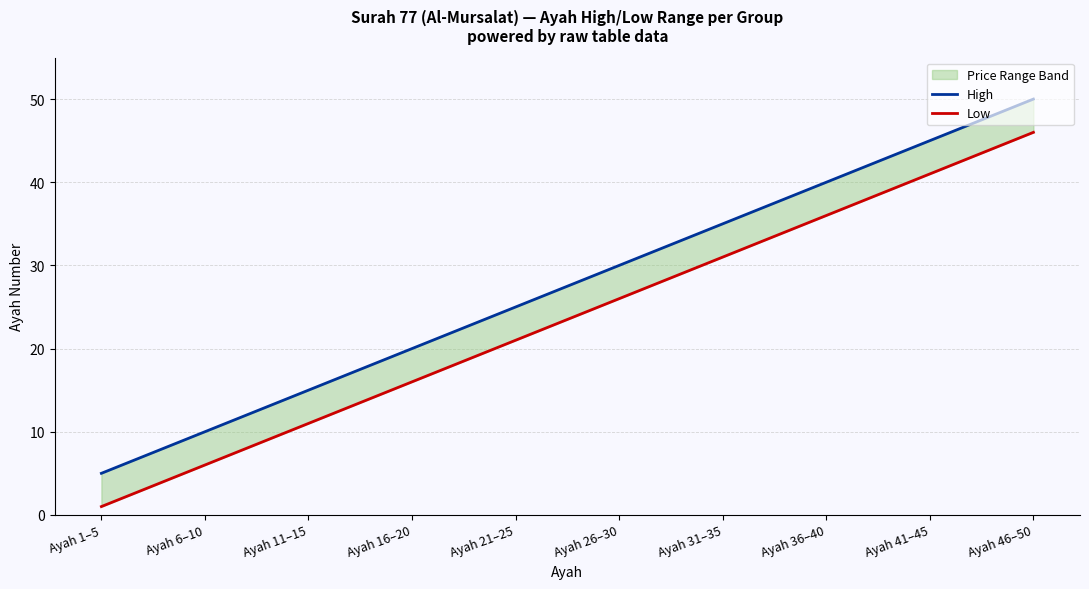

What is the maximum value shown in the chart?

50